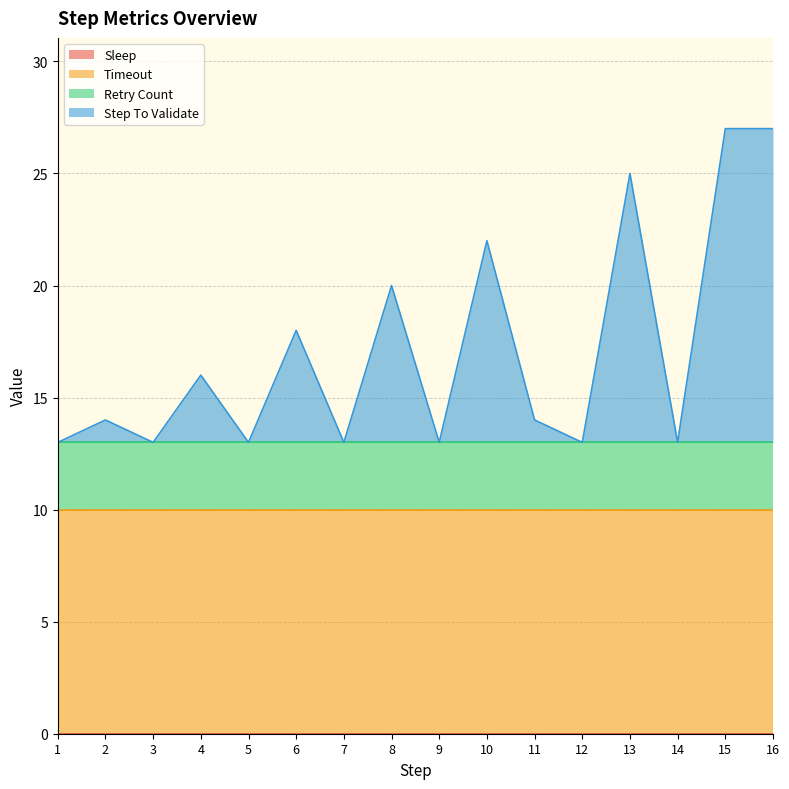

Reading right to left, list all the values displayed in this chart.

Sleep: 0	0	0	0	0	0	0	0	0	0	0	0	0	0	0	0
Timeout: 10	10	10	10	10	10	10	10	10	10	10	10	10	10	10	10
Retry Count: 3	3	3	3	3	3	3	3	3	3	3	3	3	3	3	3
Step To Validate: 14	14	0	12	0	1	9	0	7	0	5	0	3	0	1	0